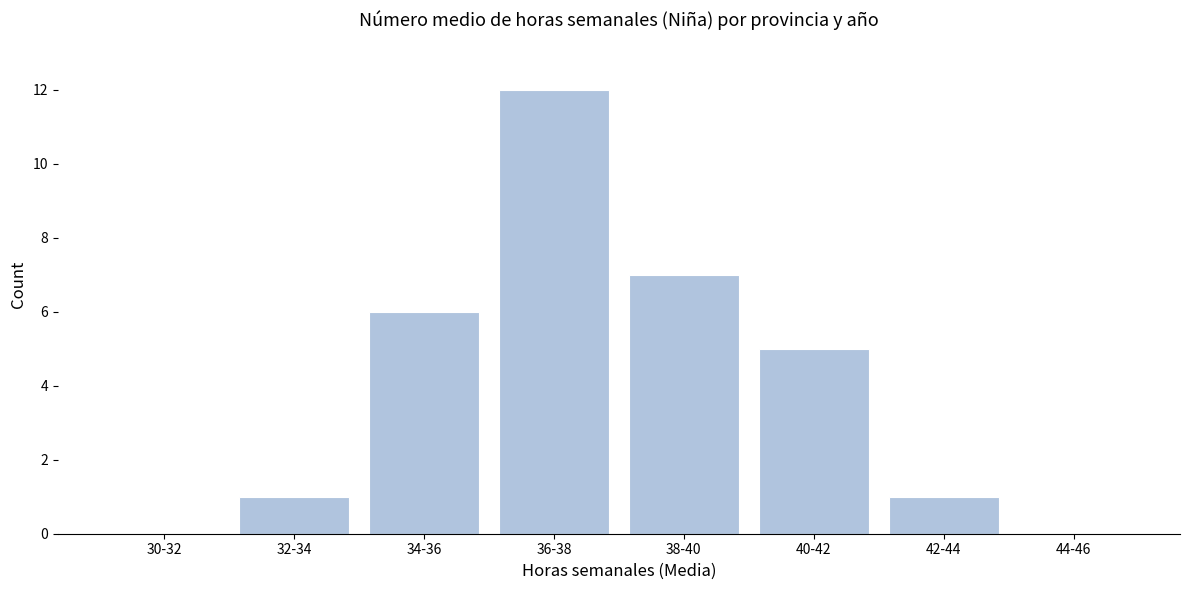

Reading right to left, extract all data points from this chart.

44-46=0	42-44=1	40-42=5	38-40=7	36-38=12	34-36=6	32-34=1	30-32=0